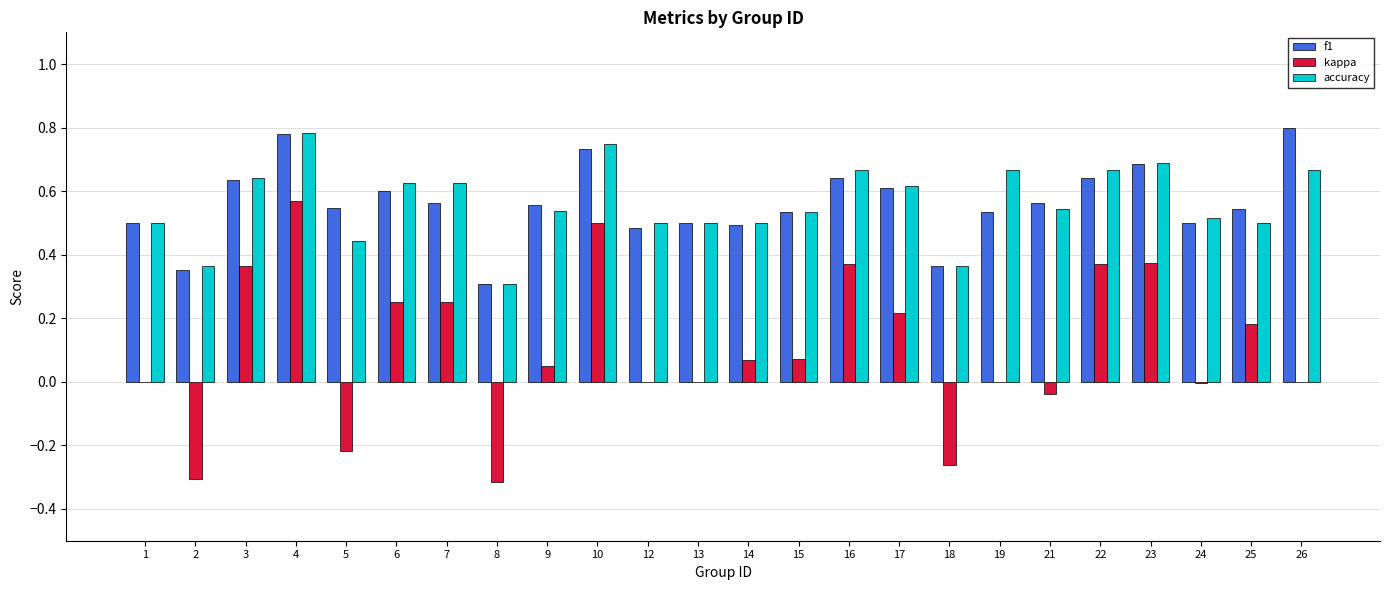

The value of accuracy at 23 is 1.1. True or false?

False